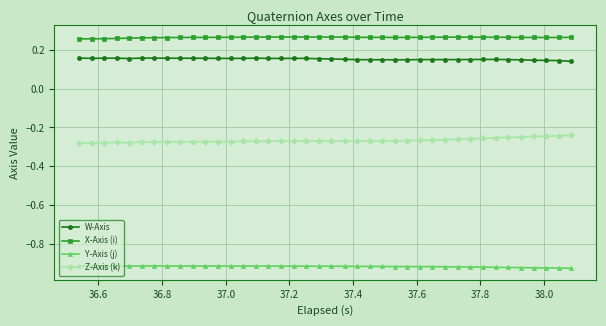

True or false: W-Axis has more than 0 points higher than both neighbors.

True